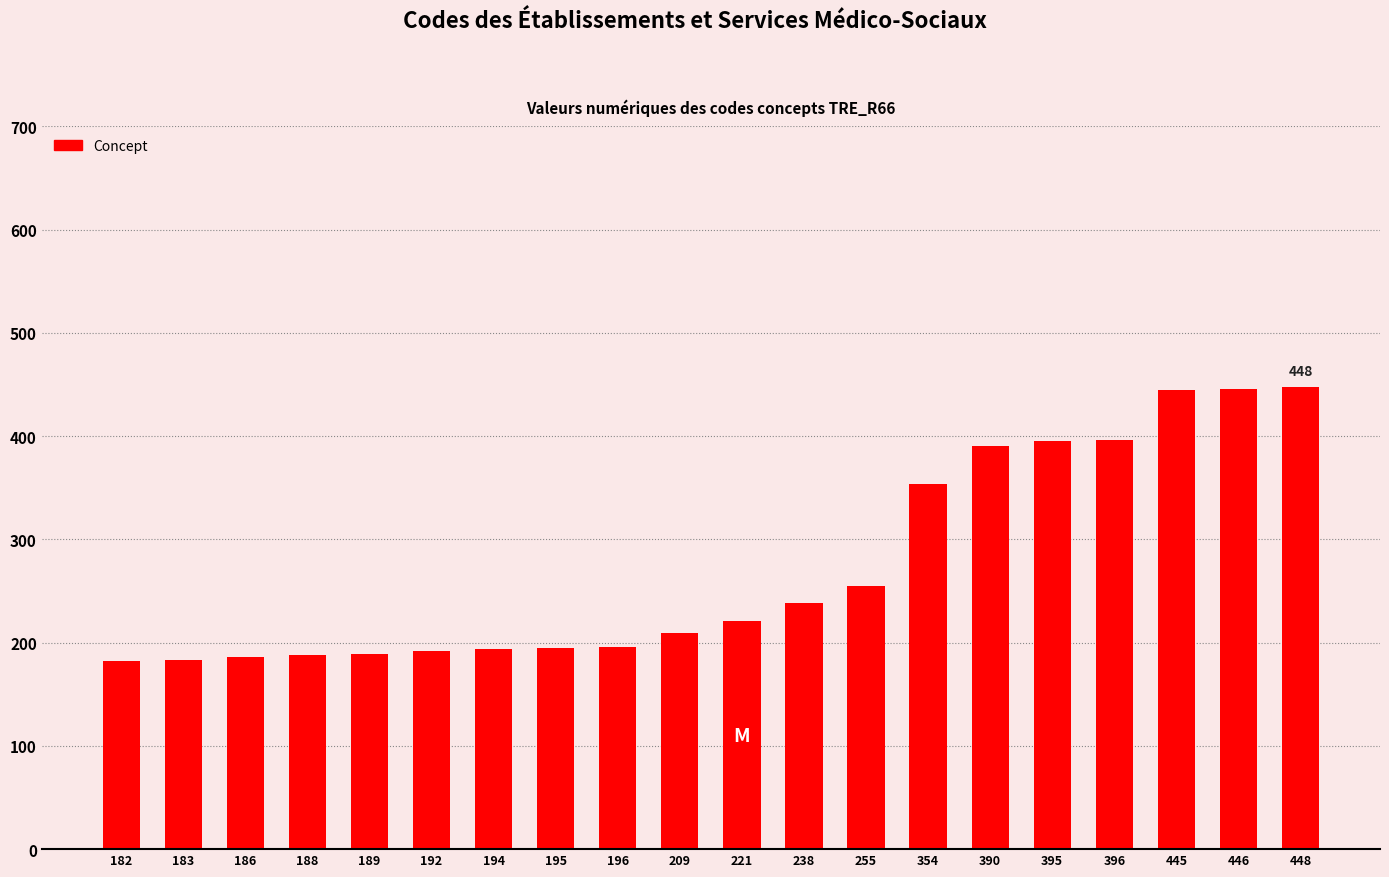

Is it true that the value at 209 is 209?

True